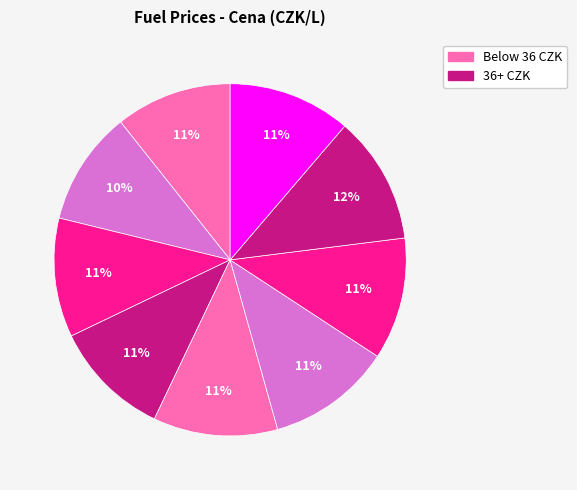

Count the number of slices in the pie.

9